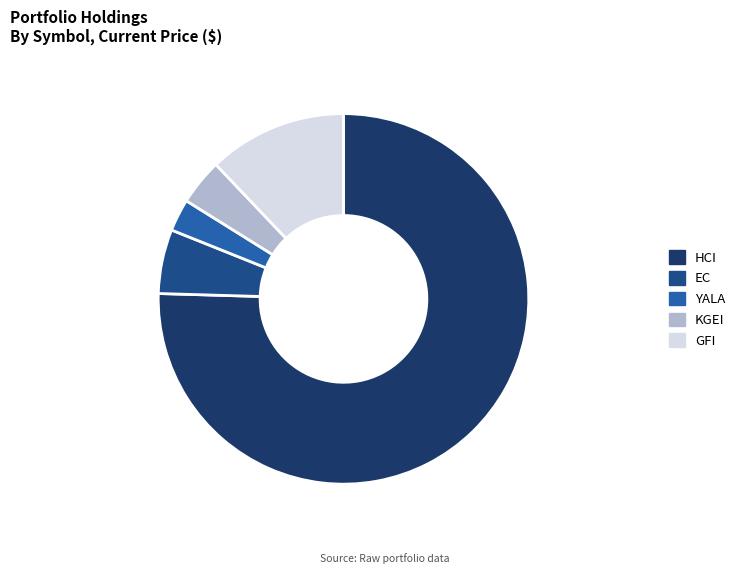

How many slices are in this pie chart?

5